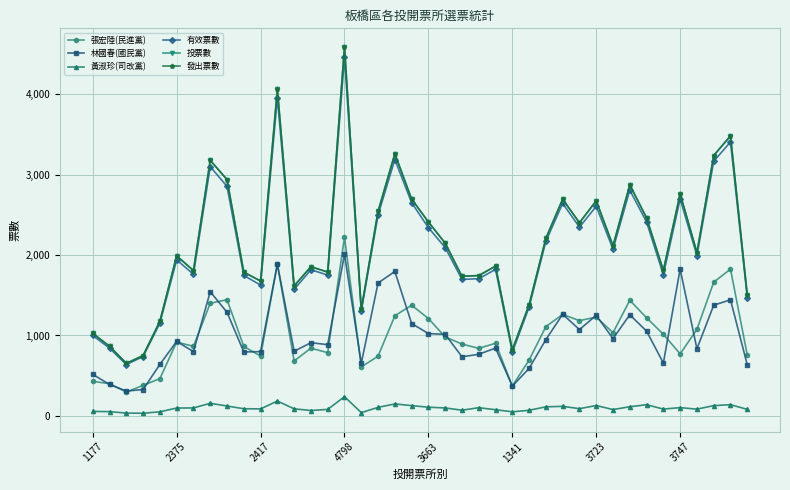

What is the maximum value shown in the chart?

4595